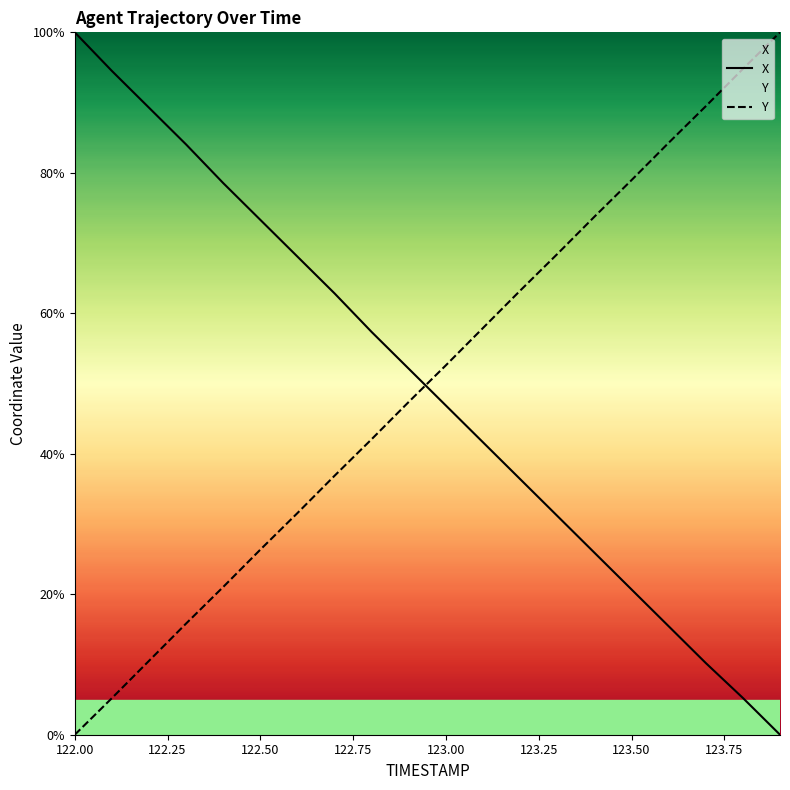

What is the difference between the second highest and second lowest values in the Y series?

89.6